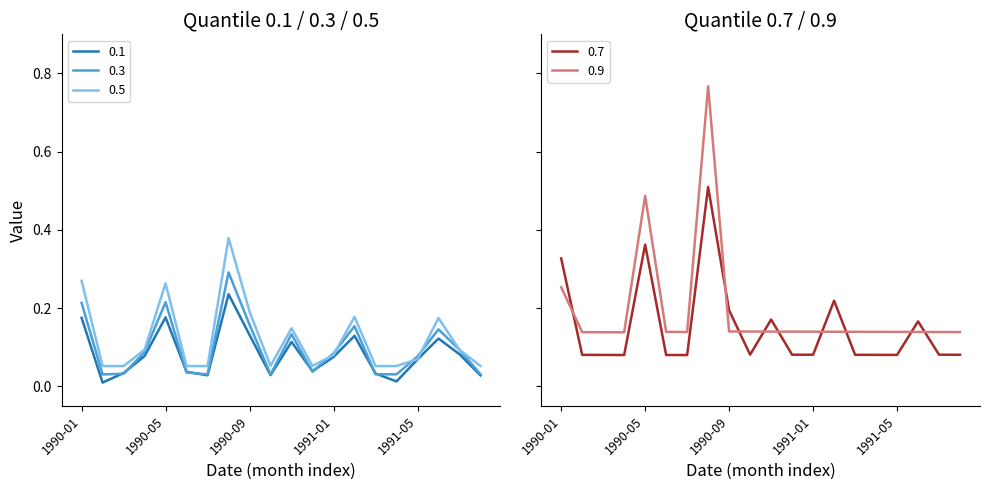

How many lines are shown in the chart?

5